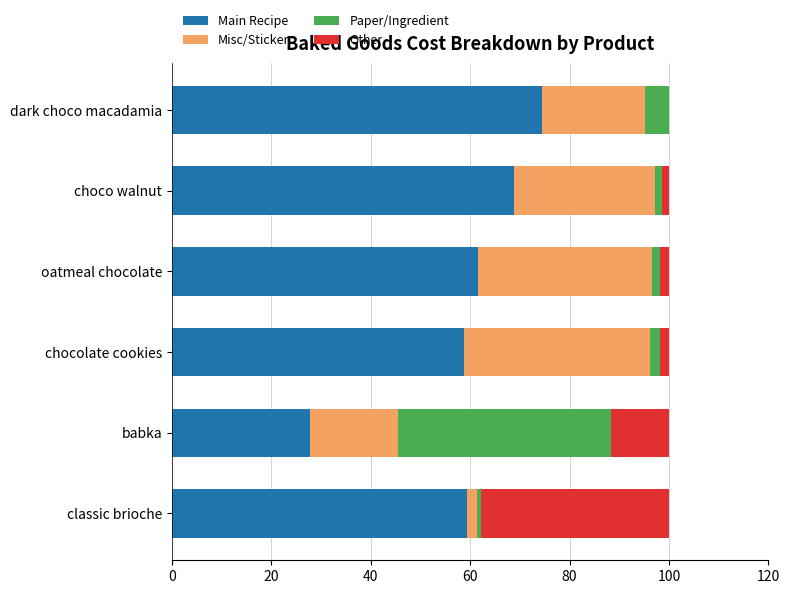

What is the total value across all series at babka?

100.0